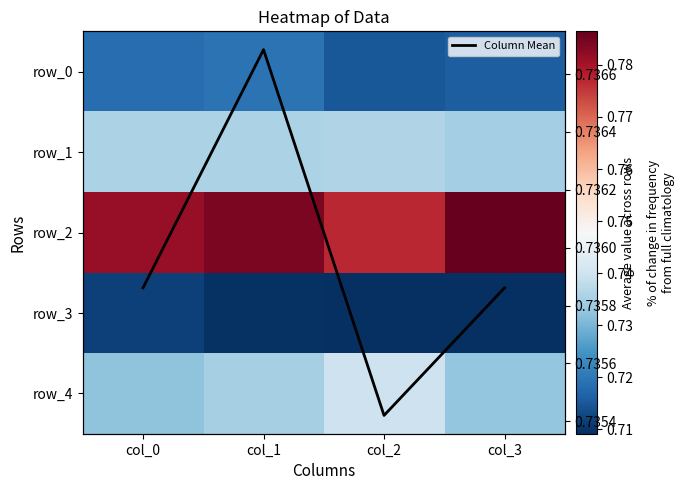

Reading left to right, list all the values displayed in this chart.

row_0: 0.7	0.7	0.7	0.7
row_1: 0.7	0.7	0.7	0.7
row_2: 0.8	0.8	0.8	0.8
row_3: 0.7	0.7	0.7	0.7
row_4: 0.7	0.7	0.7	0.7
Column Mean: 0.7	0.7	0.7	0.7